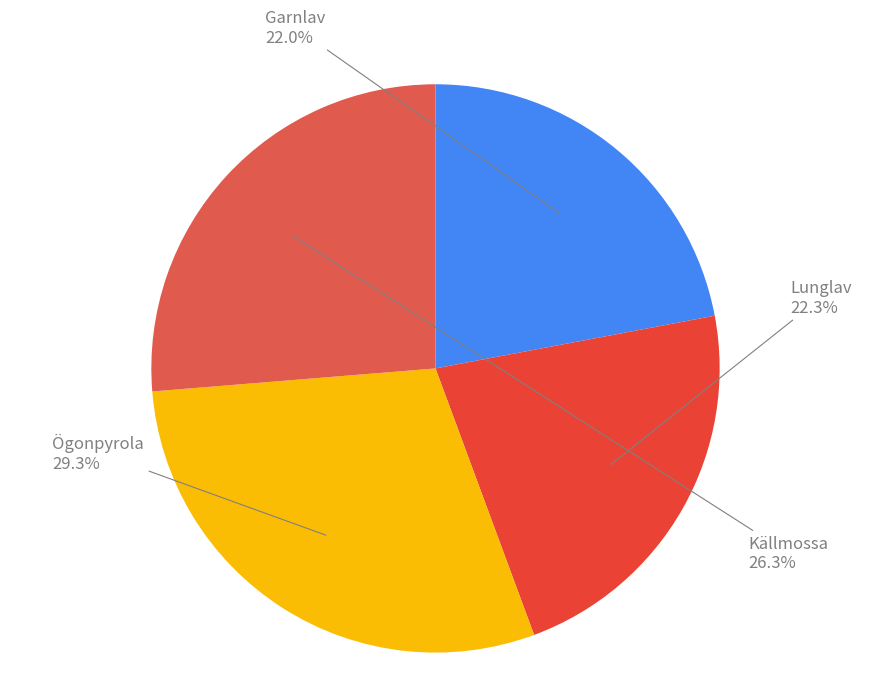

How many slices are in this pie chart?

4